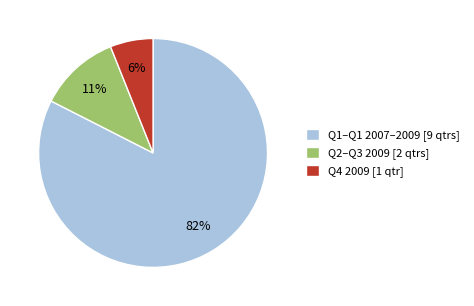

What is the largest slice in the pie chart?

Q1–Q1 2007–2009 [9 qtrs]